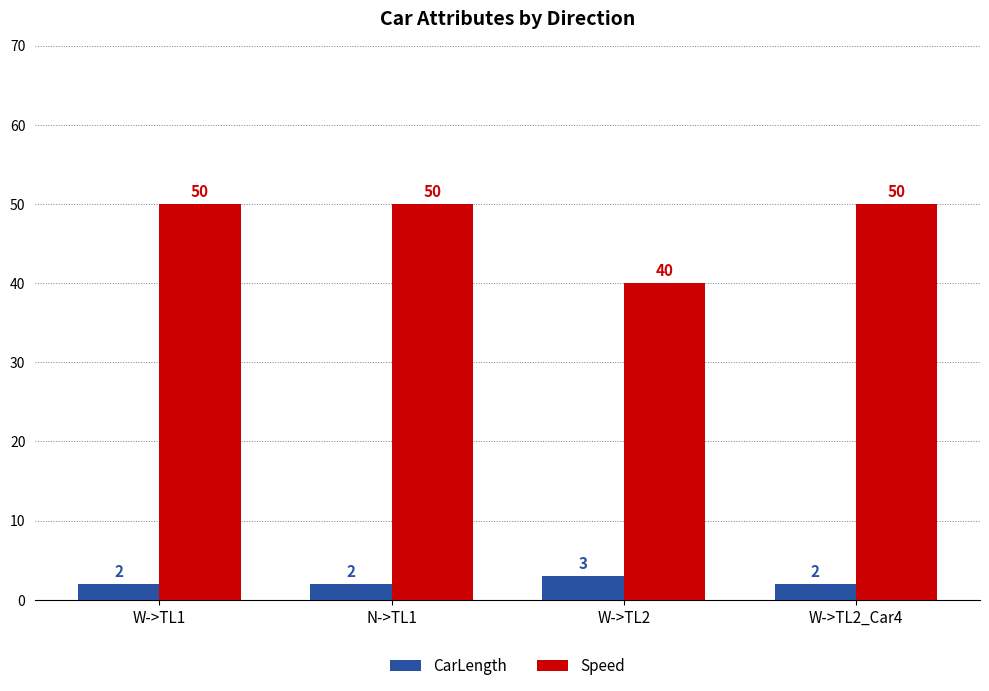

How many bars are there in each group?

2